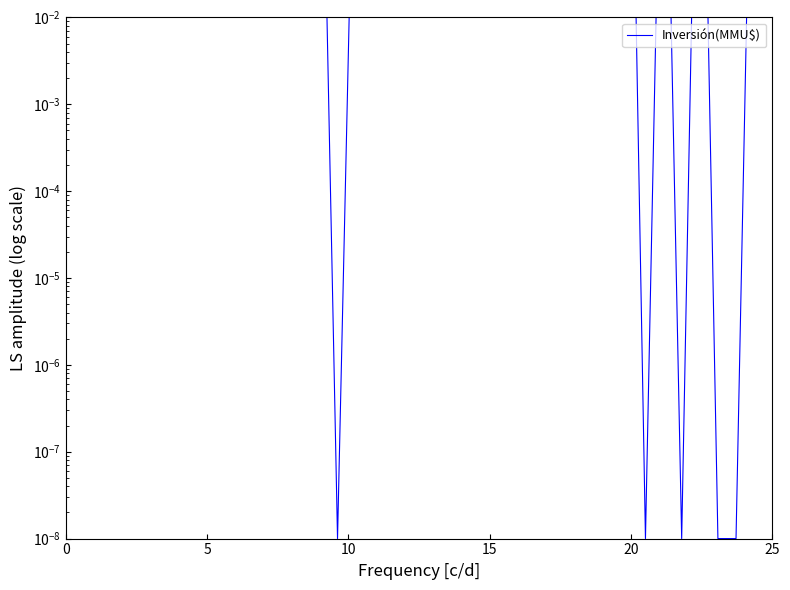

The value at 36 is 0.0. True or false?

False